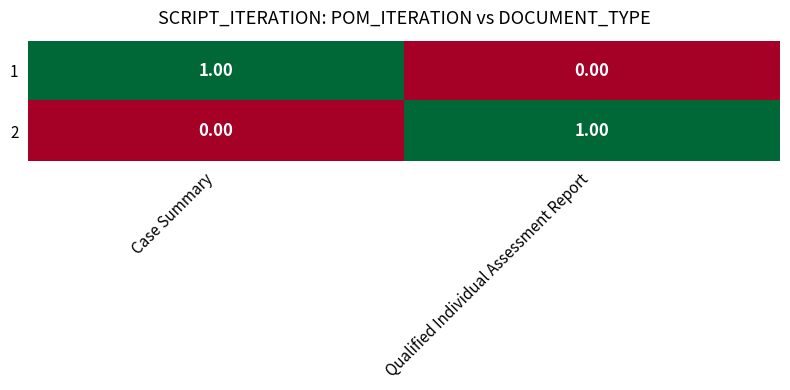

How many categories are shown in the chart?

2